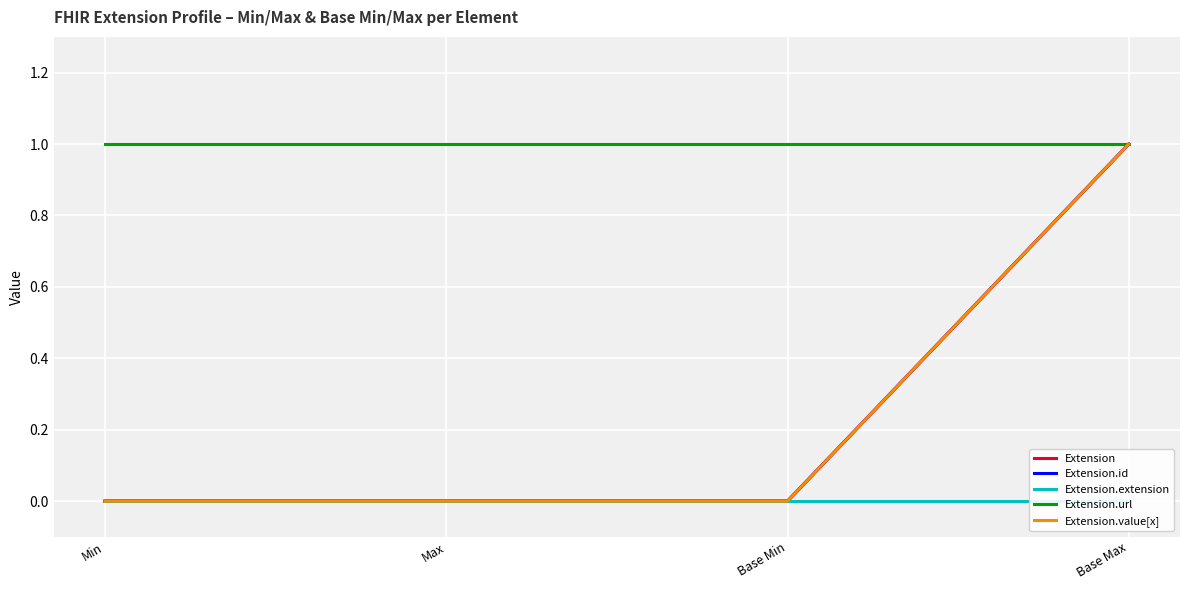

Which has a higher value, Max or Min?

Max